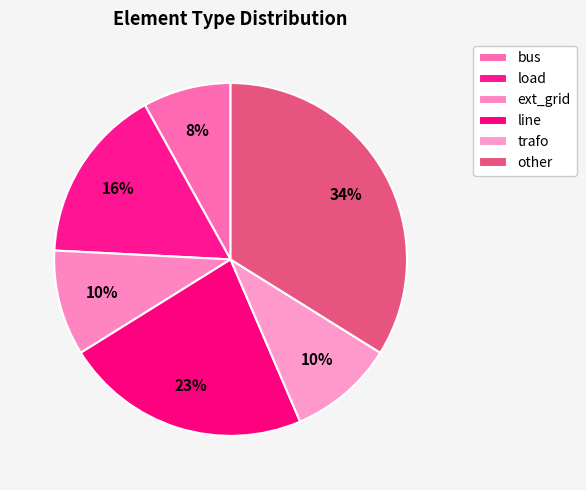

Which has a higher value, ext_grid or trafo?

ext_grid